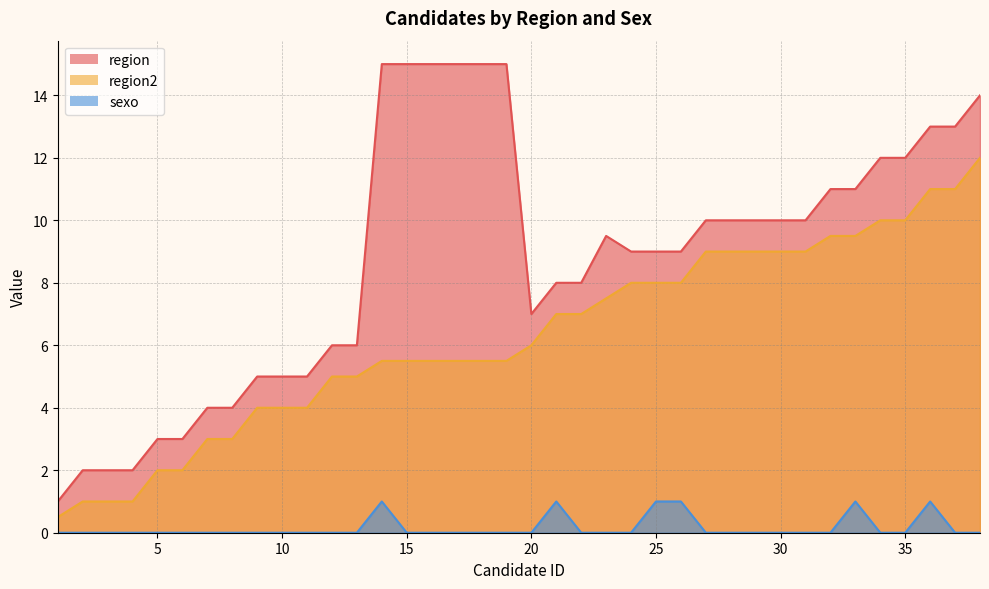

What is the sum of the region2 values at 18 and 10?

9.5